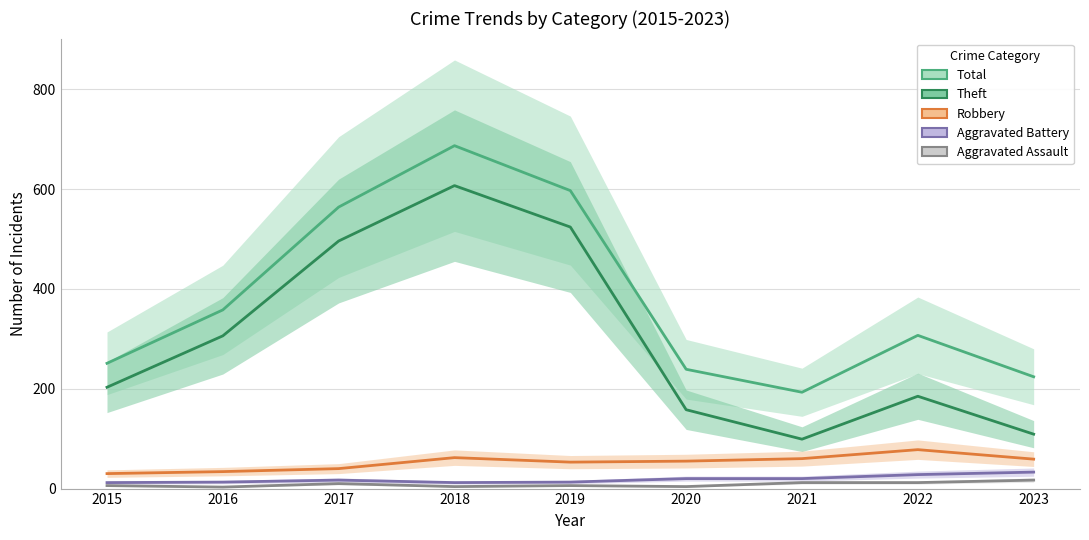

At how many categories does at least one series exceed 610?

1